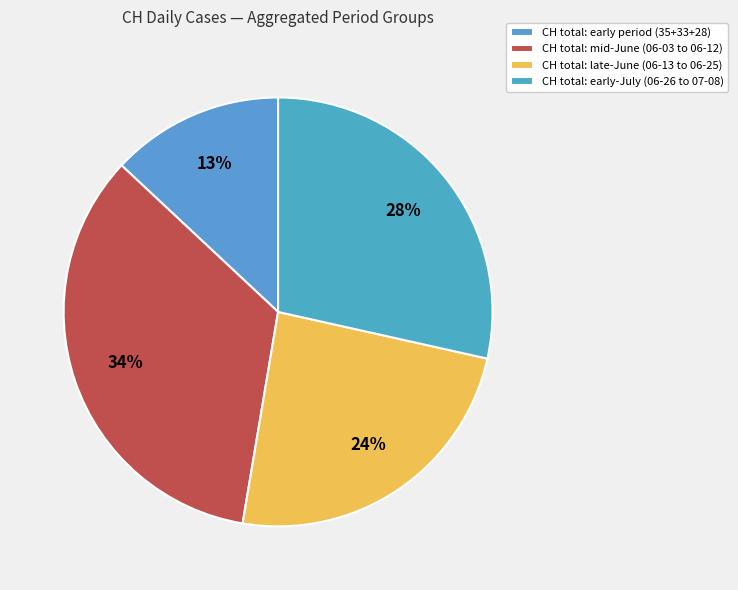

Rank the categories by value from lowest to highest.

CH total: early period (35+33+28), CH total: late-June (06-13 to 06-25), CH total: early-July (06-26 to 07-08), CH total: mid-June (06-03 to 06-12)